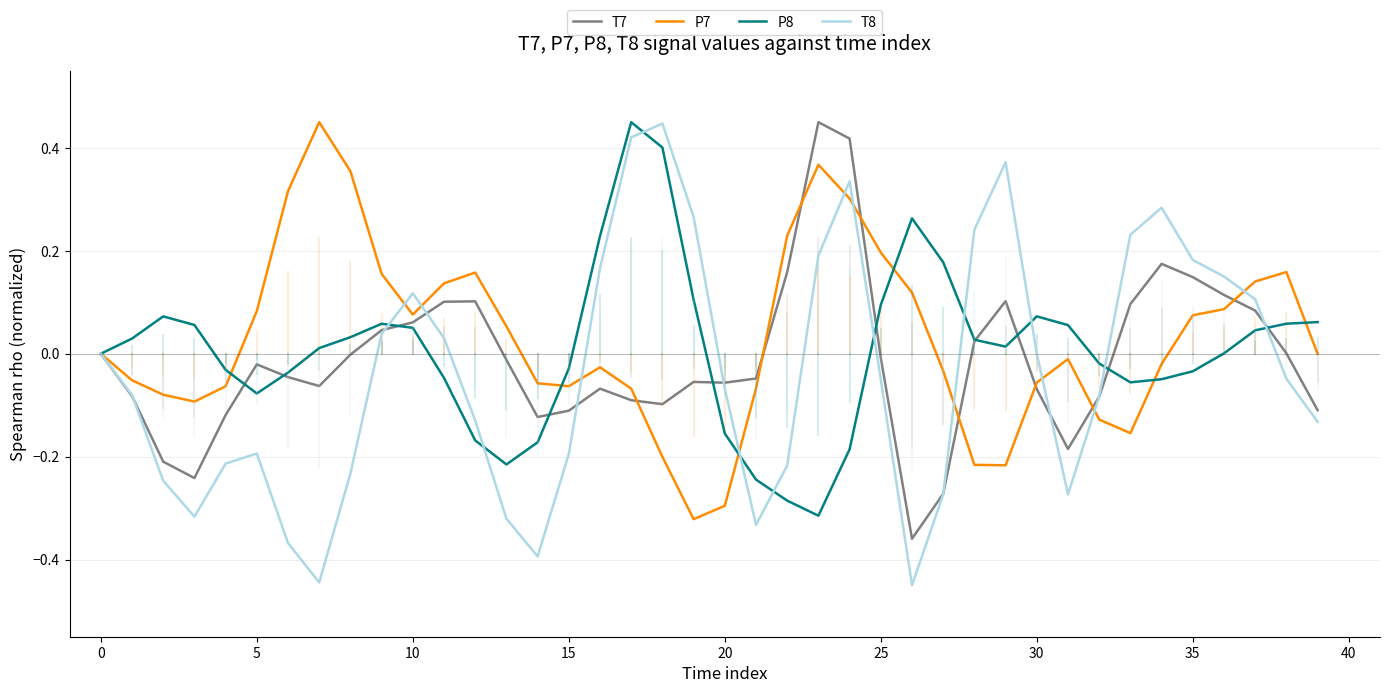

Which series has the widest spread of values?

T8